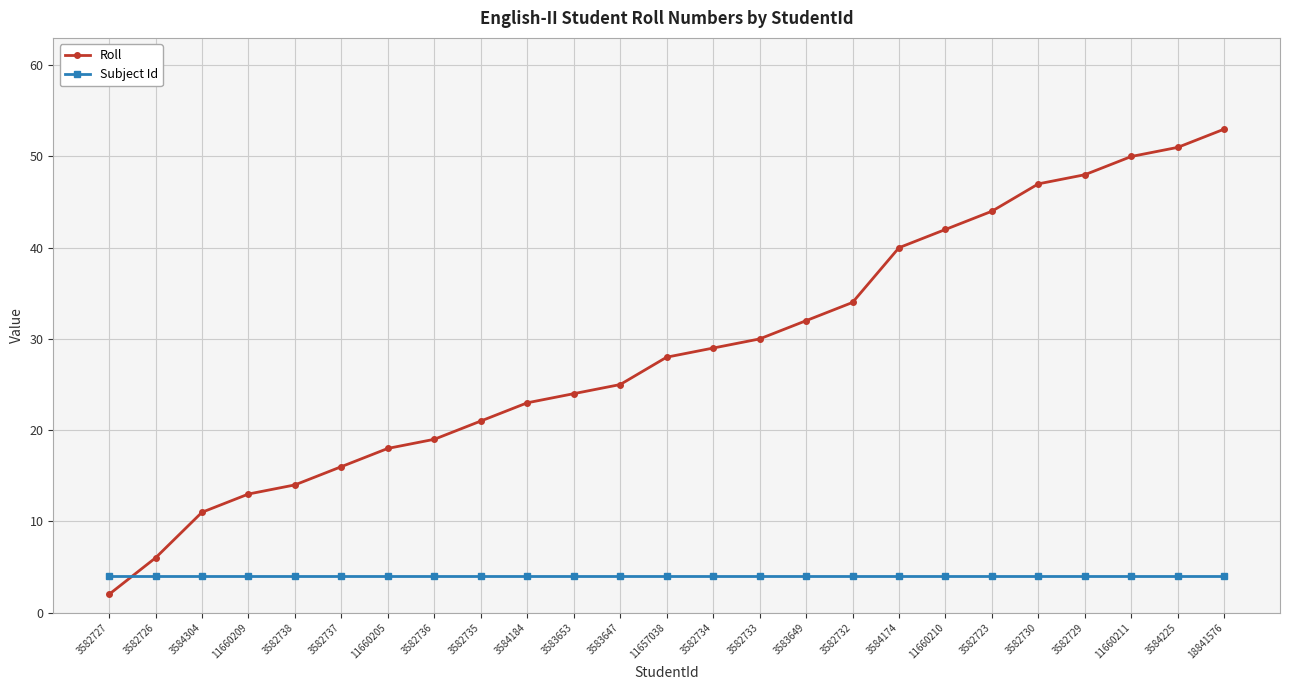

What are all the series names shown in the legend?

Roll, Subject Id